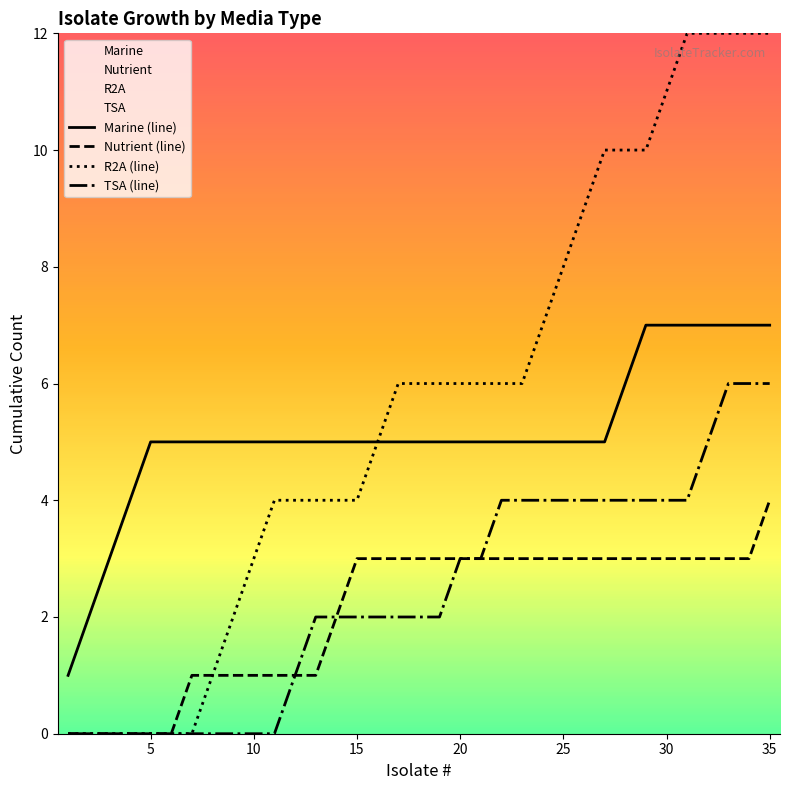

The value of R2A (line) at 25 is 3. True or false?

False